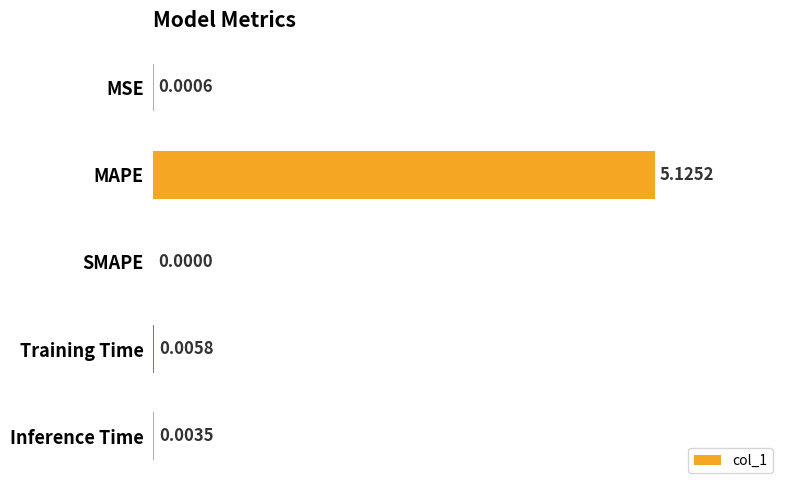

Are the bars horizontal?

Yes